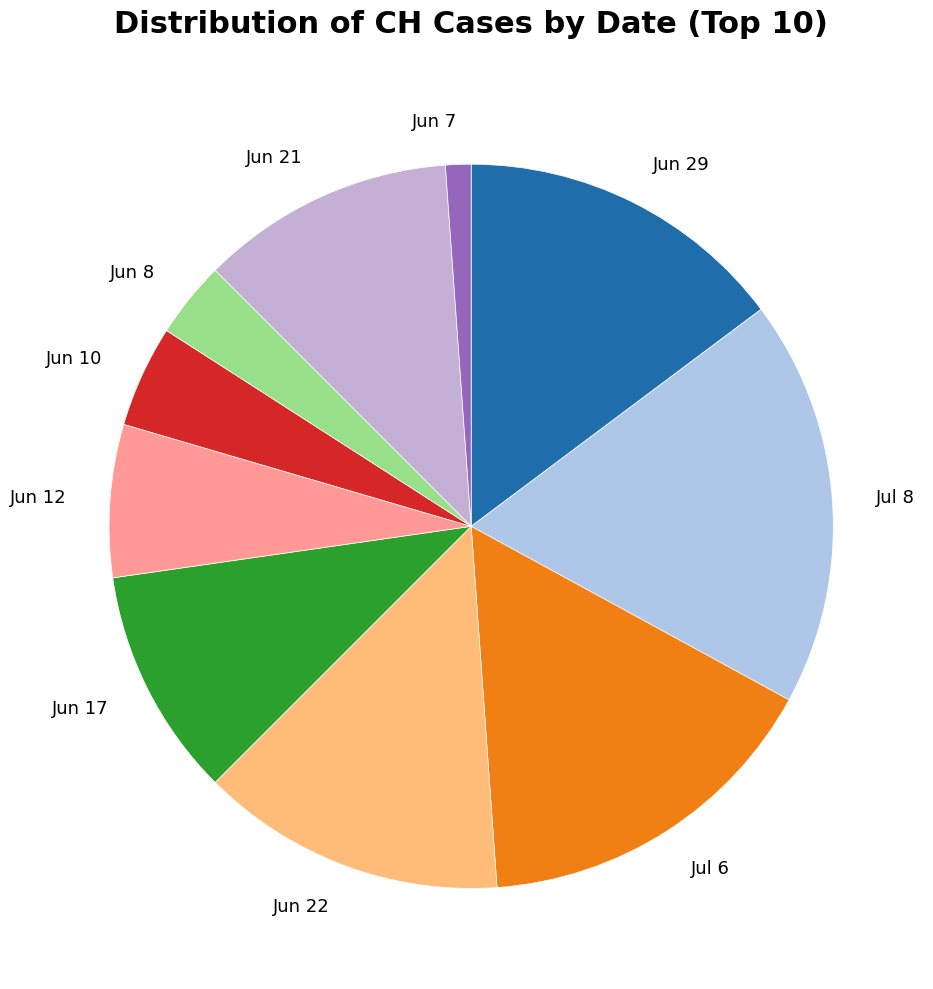

What is the smallest slice in the pie chart?

Jun 7